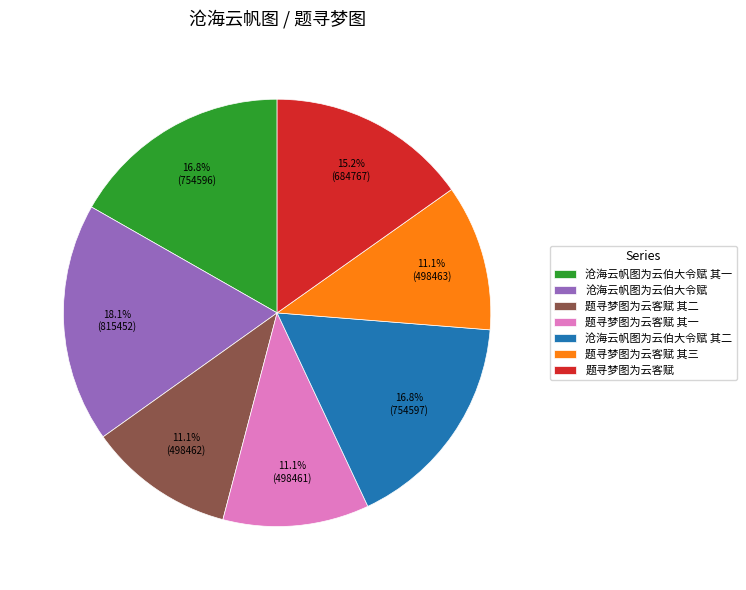

What percentage is the 题寻梦图为云客赋 其三 slice, to the nearest percent?

11%